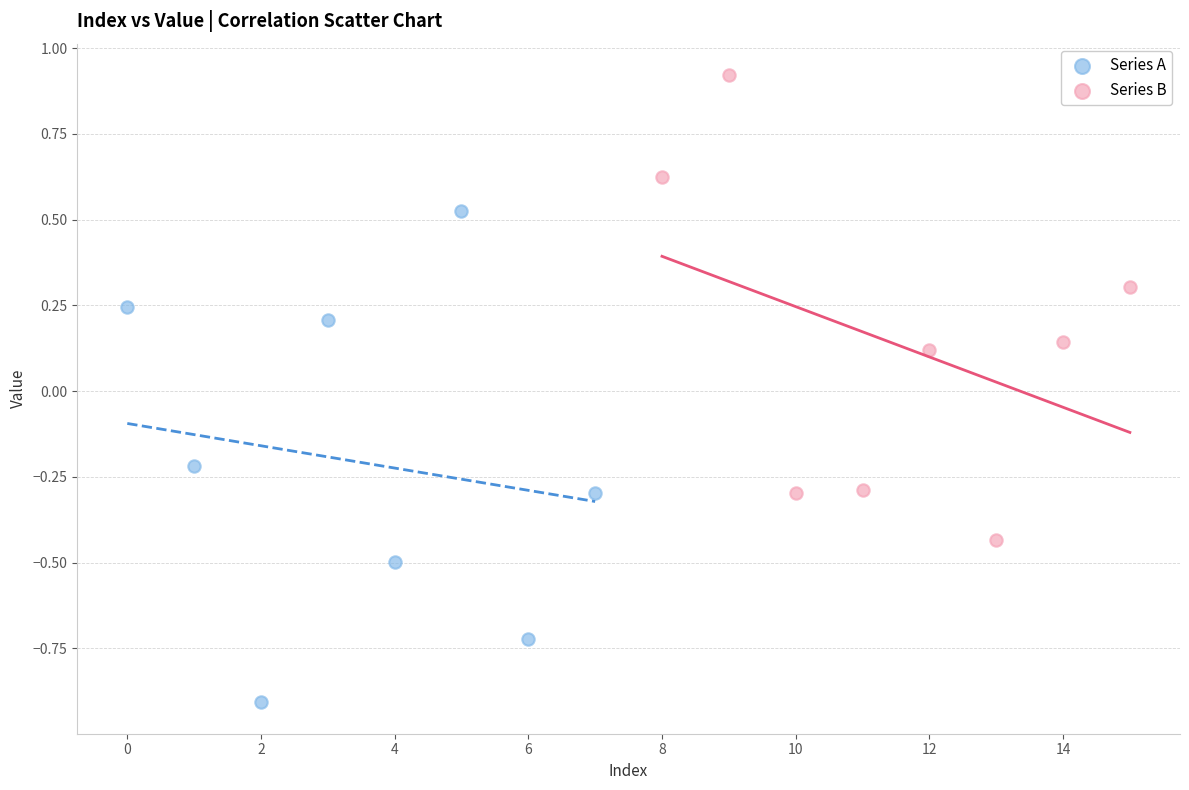

Which series reaches the maximum Y coordinate?

Series B